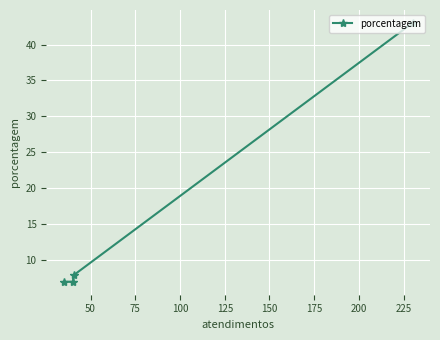

What is the difference between the second highest and minimum values?

1